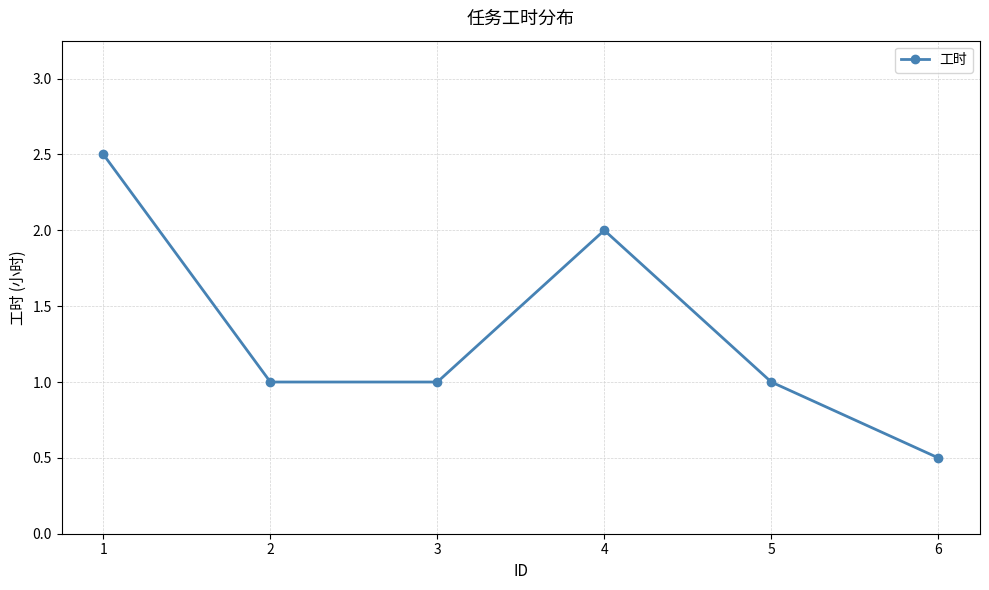

What is the ratio of the value at 1 to the value at 2?

2.5